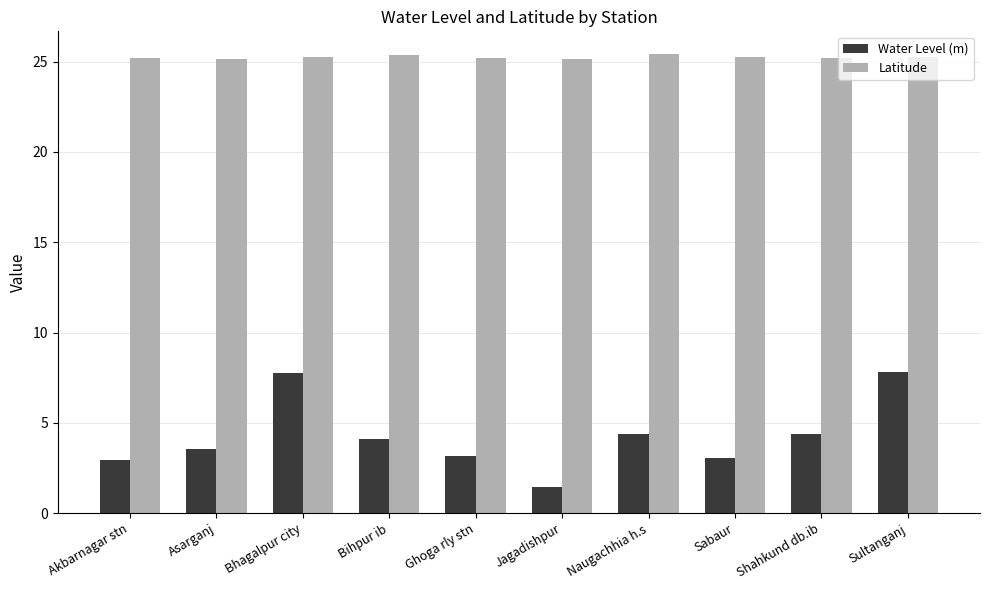

Count the Latitude values in the range 25 to 26.

10